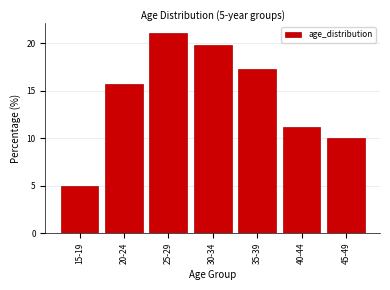

Reading left to right, list all the values displayed in this chart.

15-19=5.0	20-24=15.7	25-29=21.1	30-34=19.8	35-39=17.3	40-44=11.2	45-49=10.0